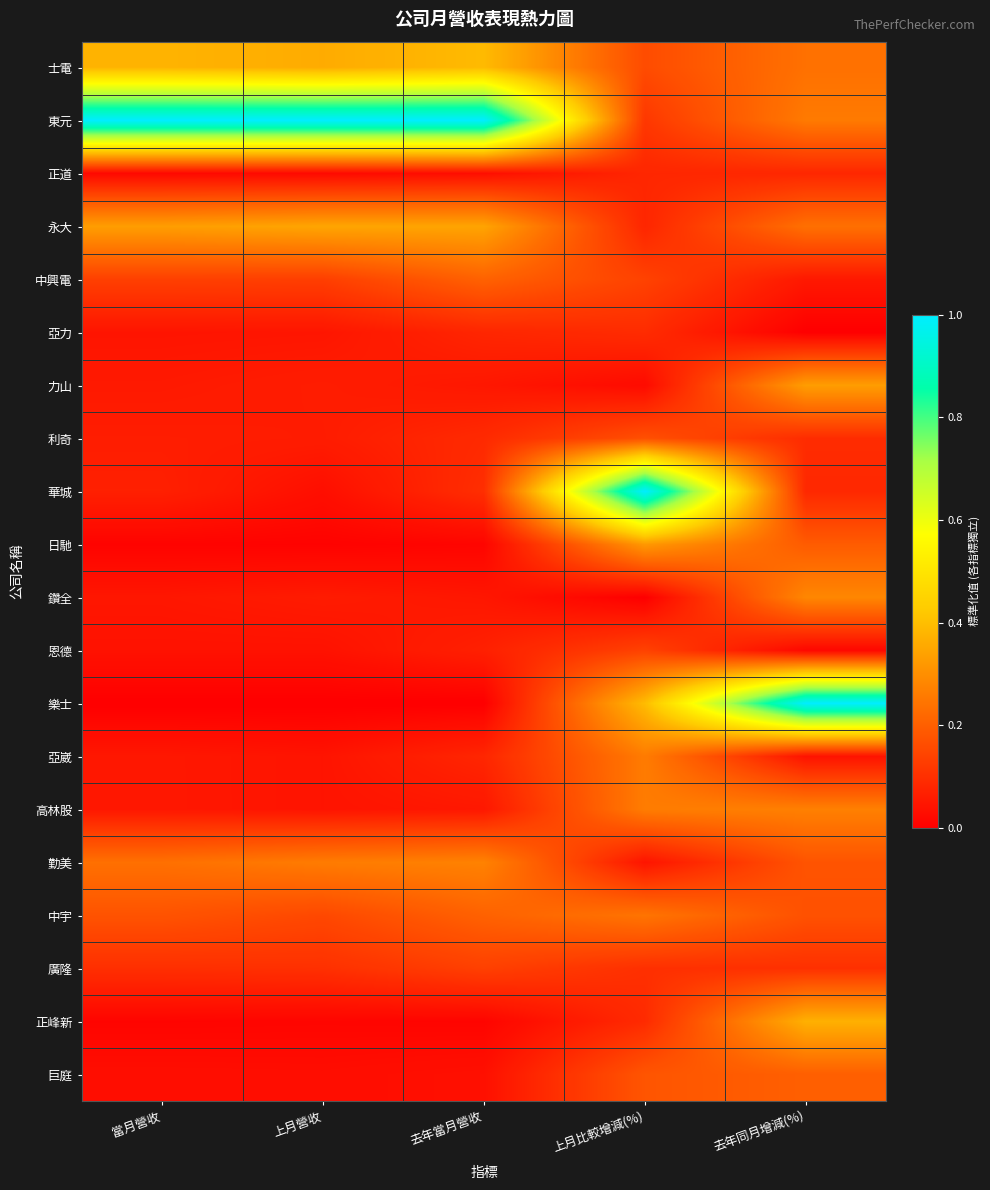

How many series are shown in this chart?

20